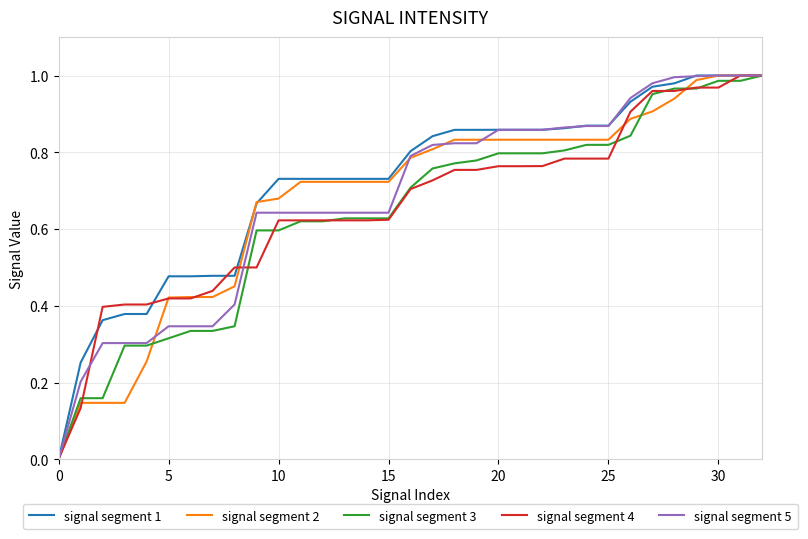

Does the chart display data point markers on the line(s)?

No